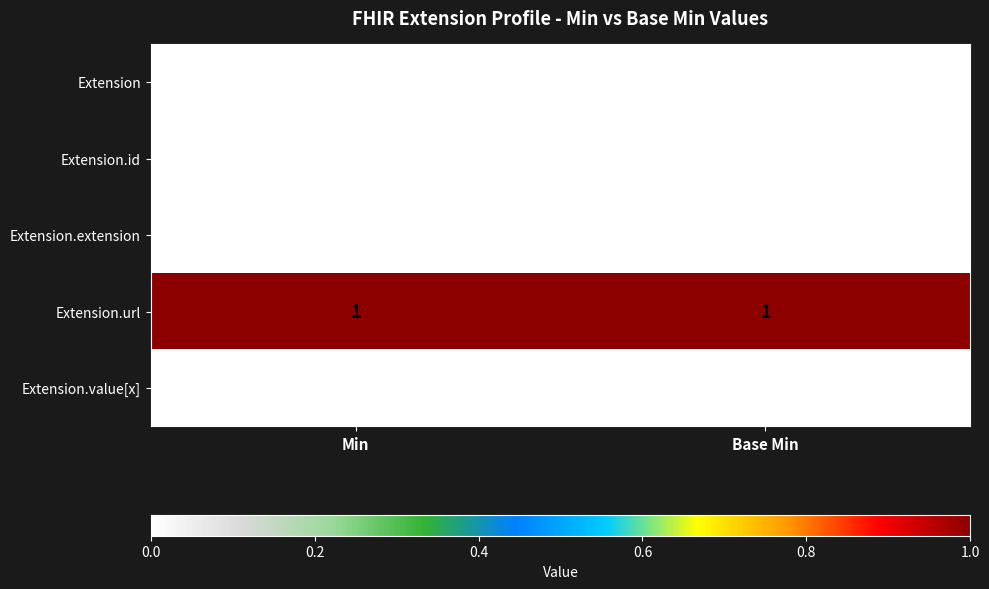

Reading left to right, extract all data points from this chart.

Extension: 0	0
Extension.id: 0	0
Extension.extension: 0	0
Extension.url: 1	1
Extension.value[x]: 0	0